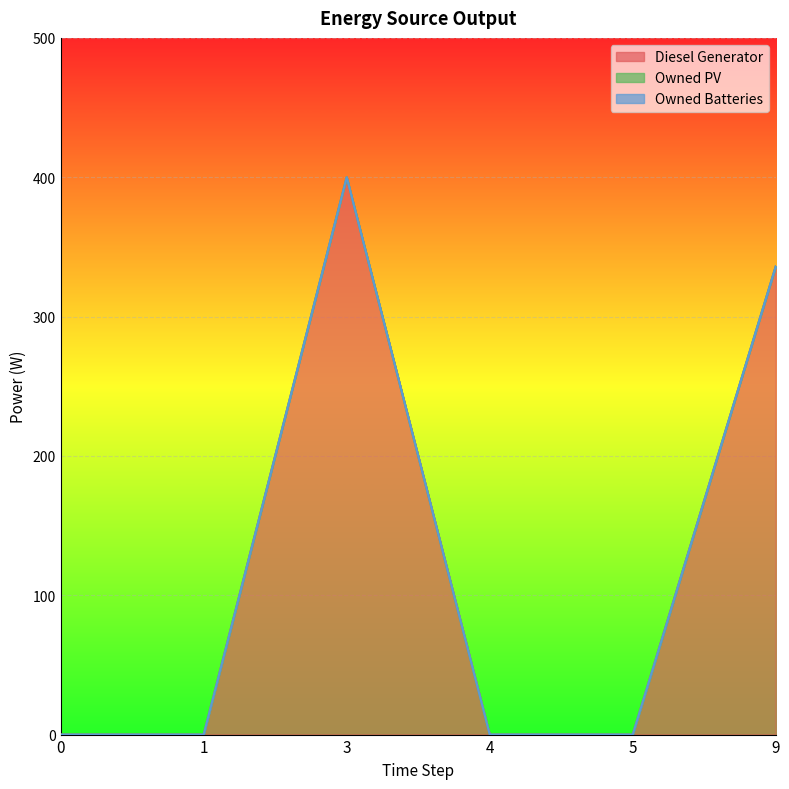

Count the number of data series in this chart.

3